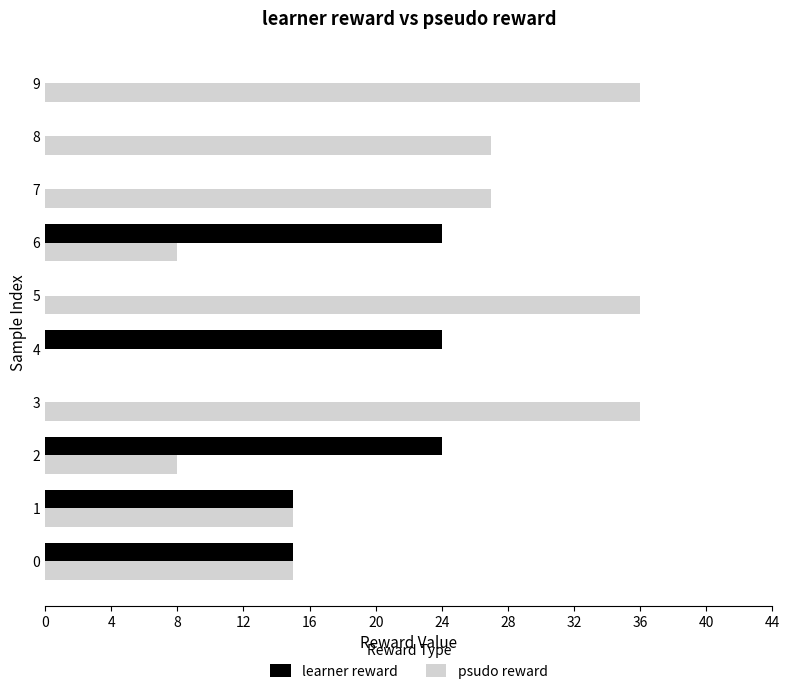

Which series has the largest total across all categories?

psudo reward